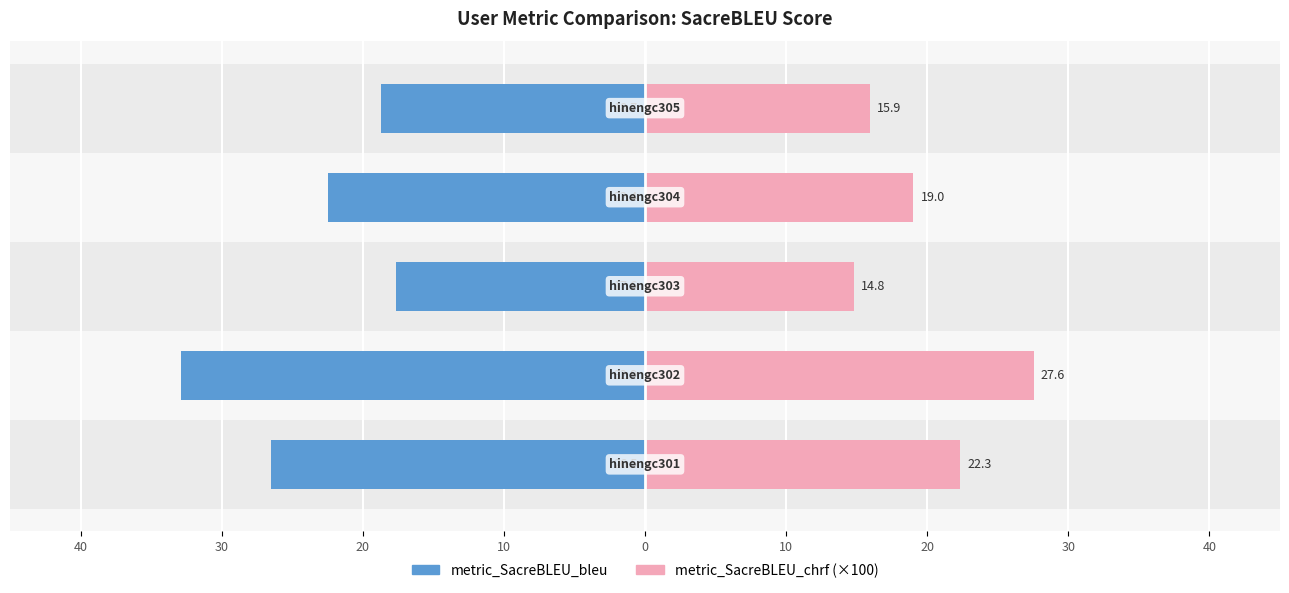

What is the minimum value shown in the chart?

-32.9